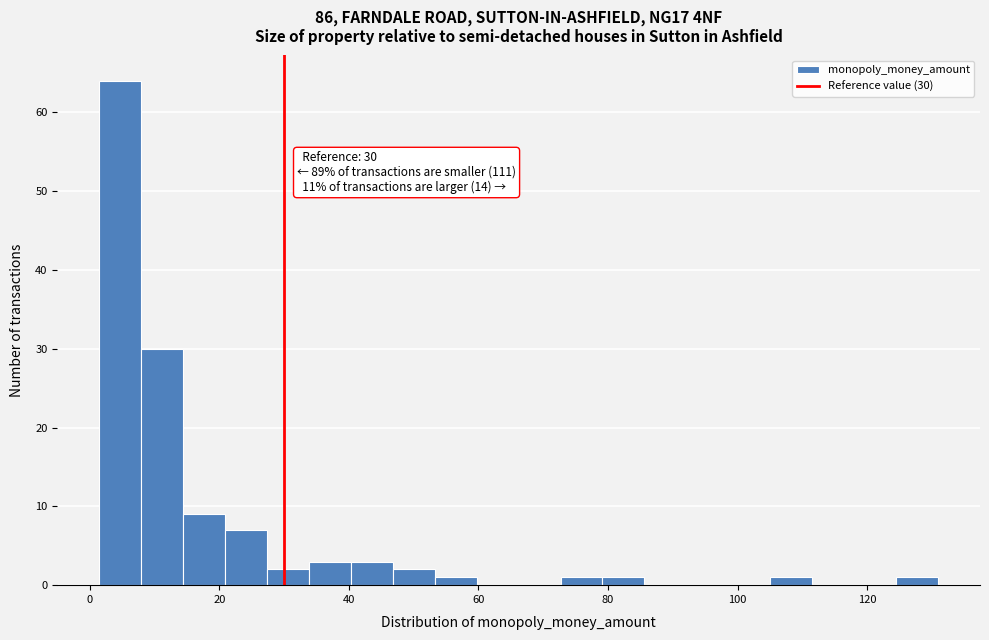

Around what value on the x-axis is the tallest bar? Give the approximate position of its centre, as read against the axis.

4